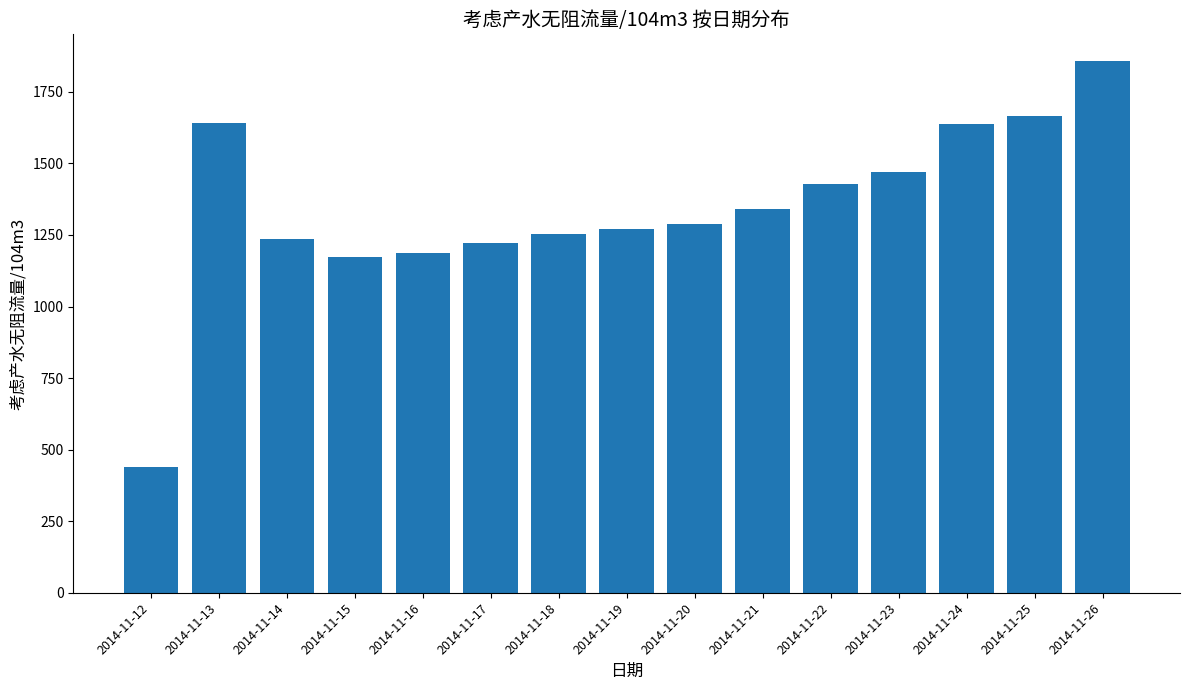

Which label corresponds to the largest value in the chart?

2014-11-26